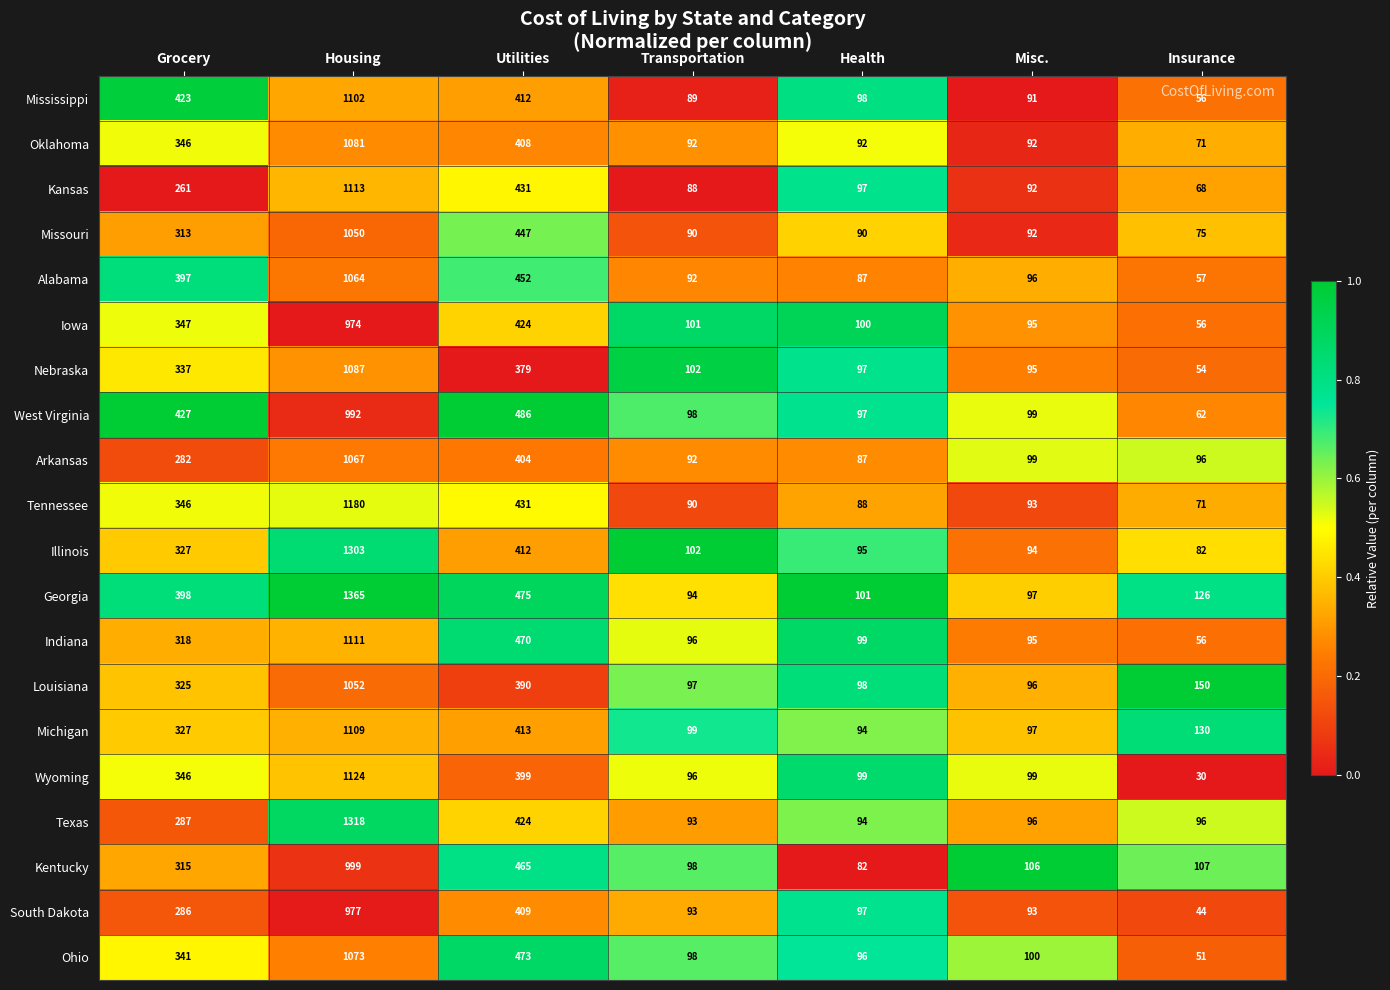

How many categories are shown in the chart?

7